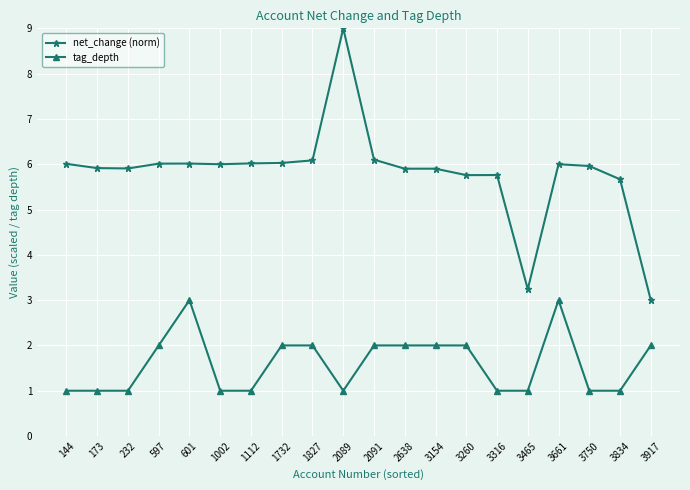

What is the smallest value displayed?

1.0